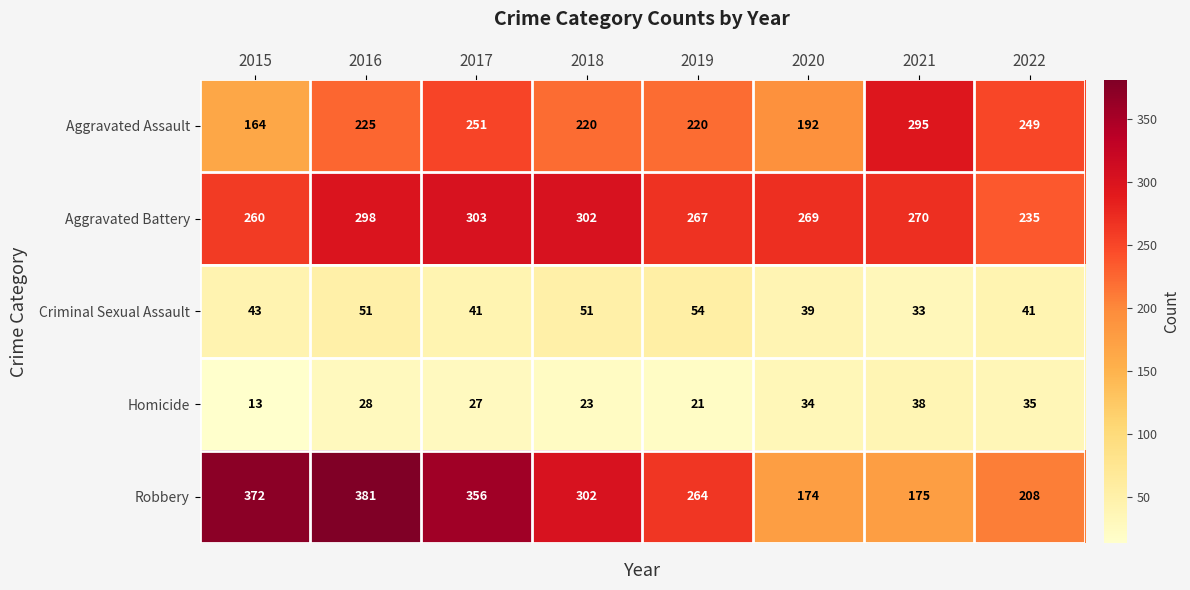

Which category has the lowest value across all series?

2015